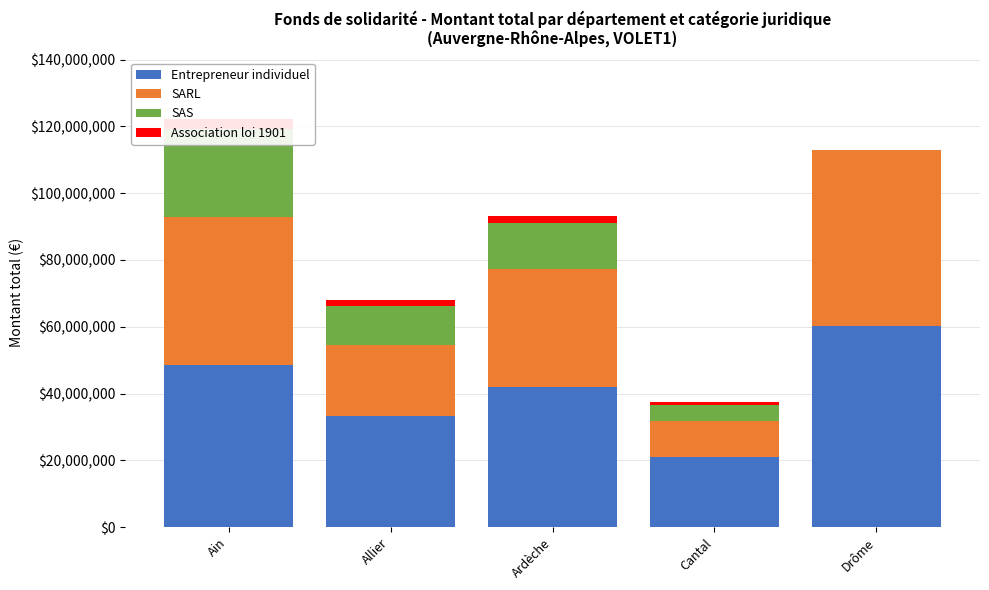

Where does the Entrepreneur individuel series first go above 42023814?

Ain